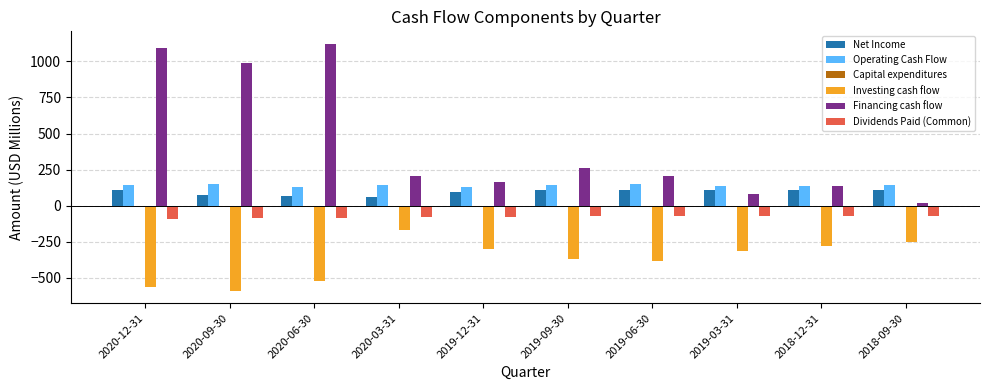

Which series has the largest total across all categories?

Financing cash flow